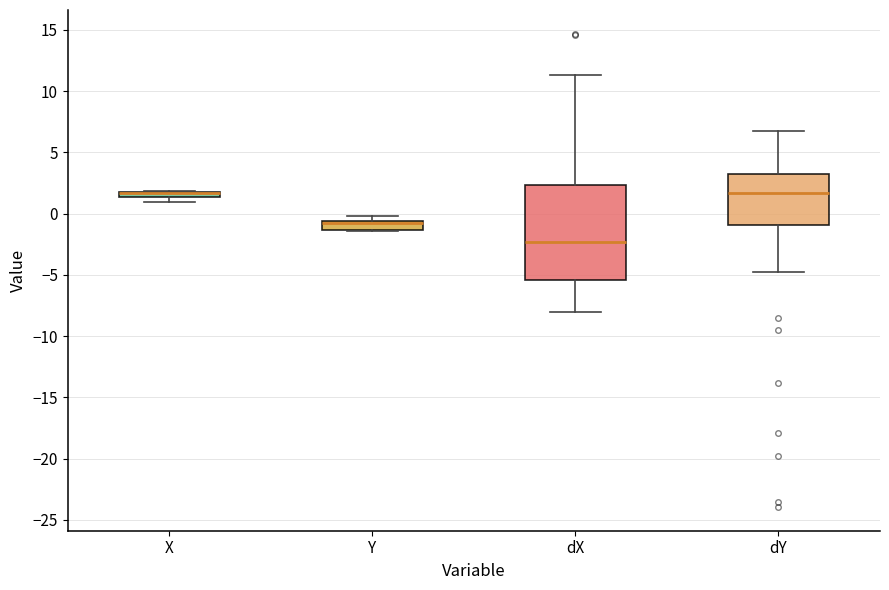

Comparing the boxes themselves (not the whiskers), which one is the tallest?

dX